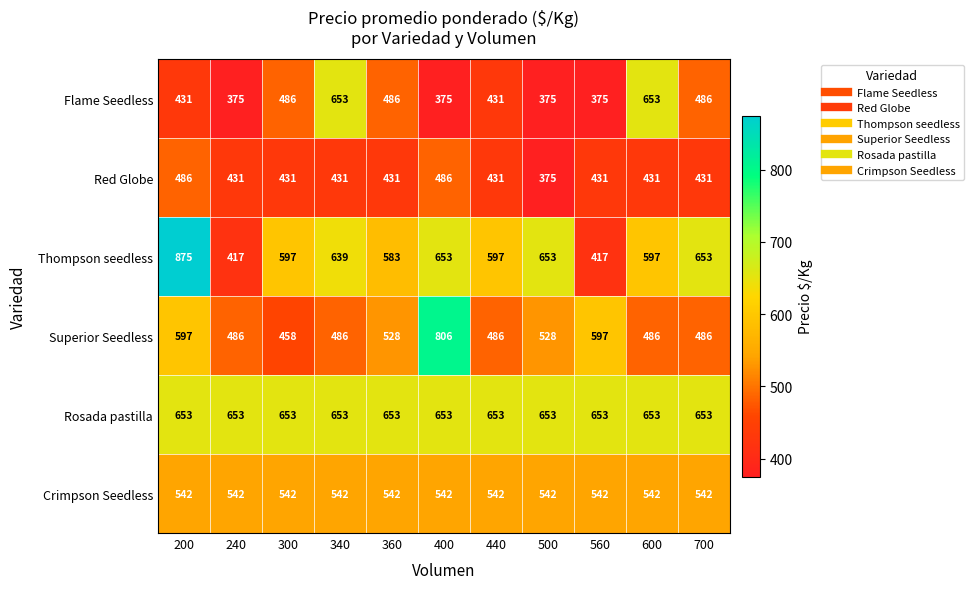

What is the greatest value displayed?

875